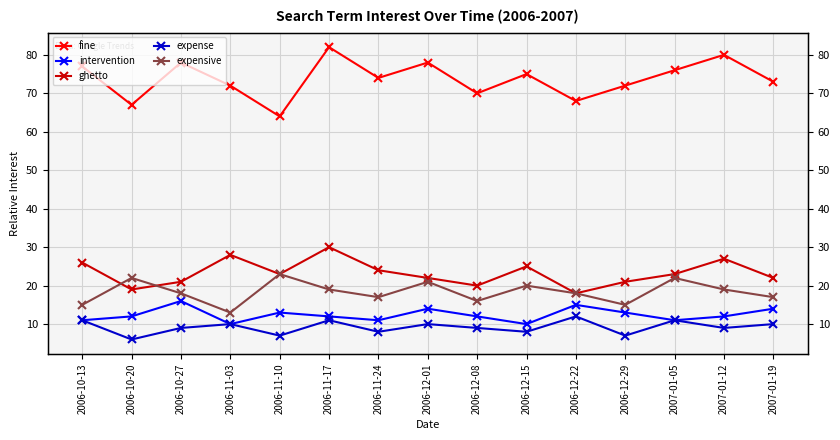

Where is expense nearest to the value 9?

2006-10-27